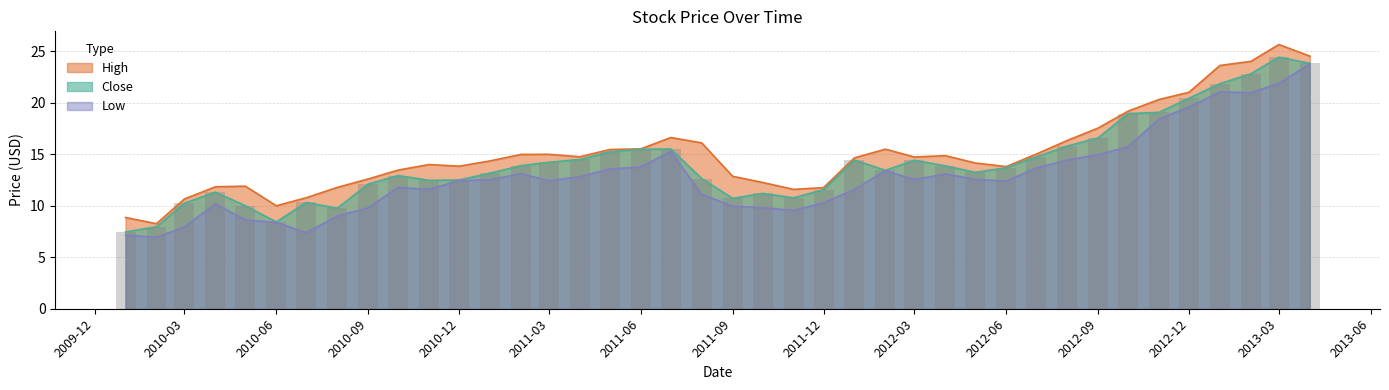

What value does the High series have at 2012-04?

14.8